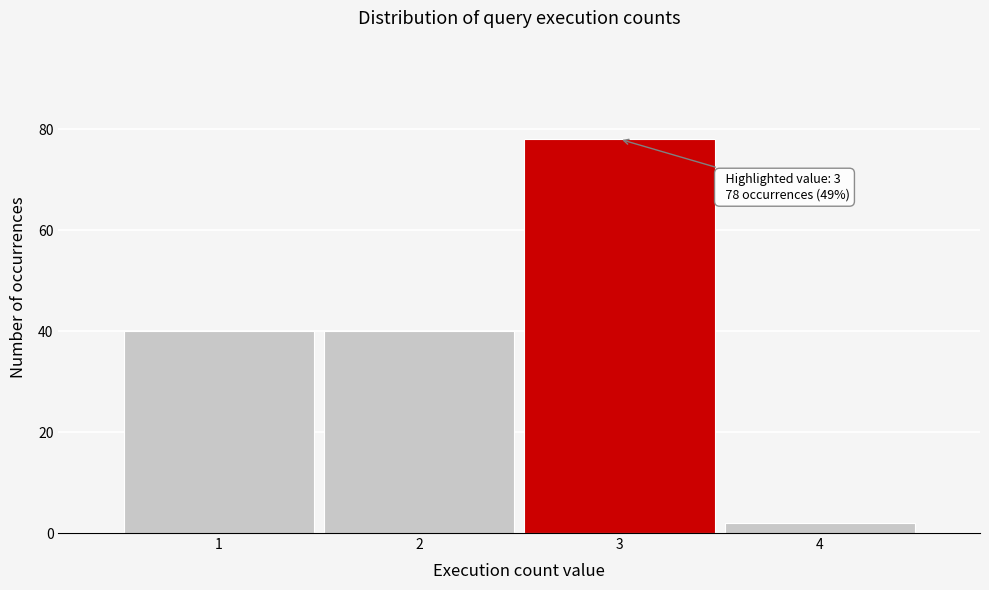

Over which range of the x-axis is the bar tallest?

2.5 to 3.5